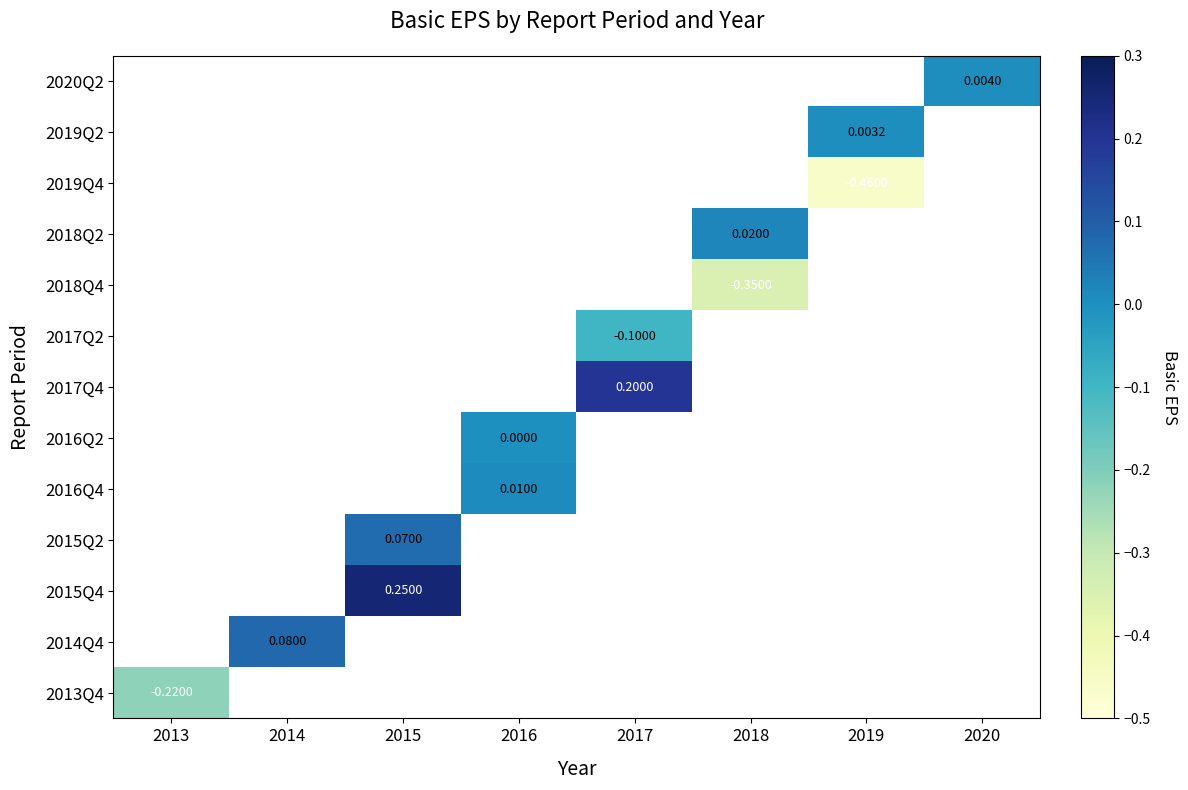

What is the smallest value displayed?

-0.5